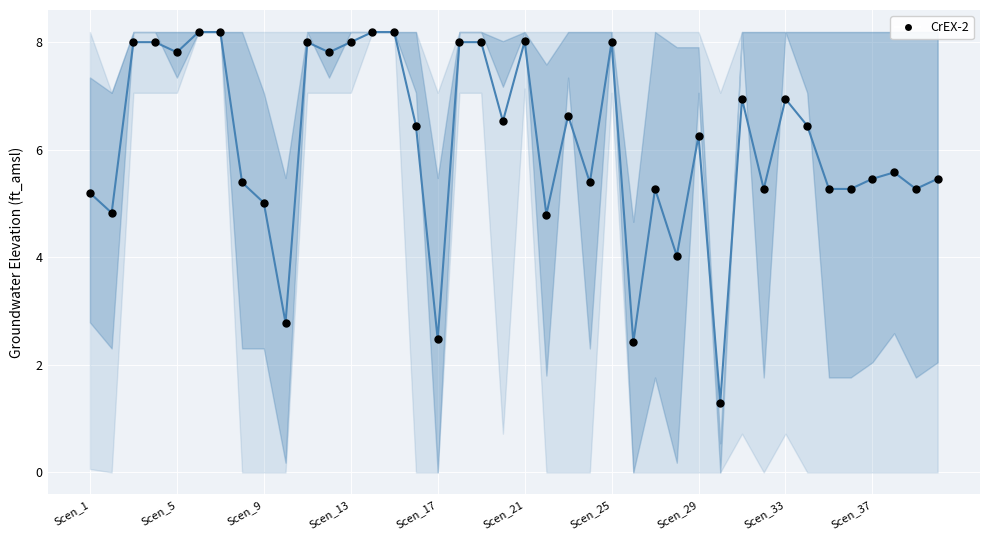

What is the minimum value shown in the chart?

1.3